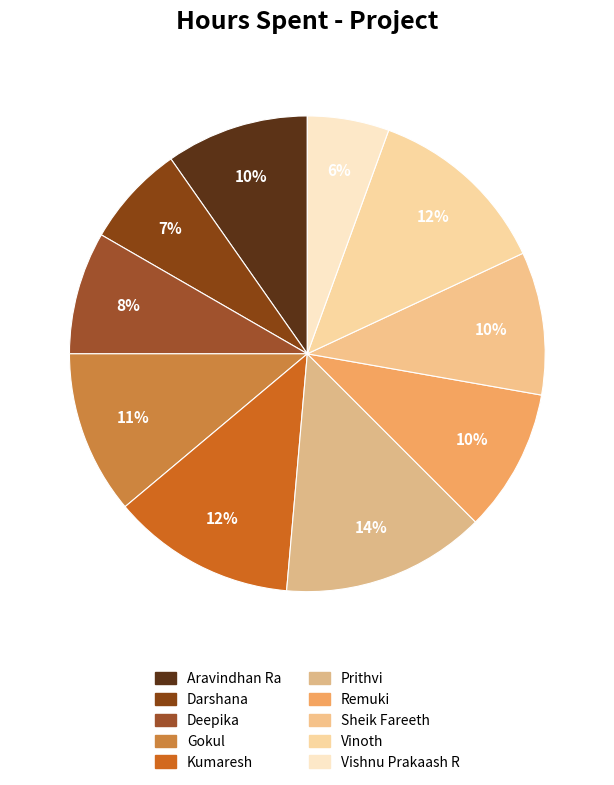

To the nearest percent, what portion does Darshana represent?

7%